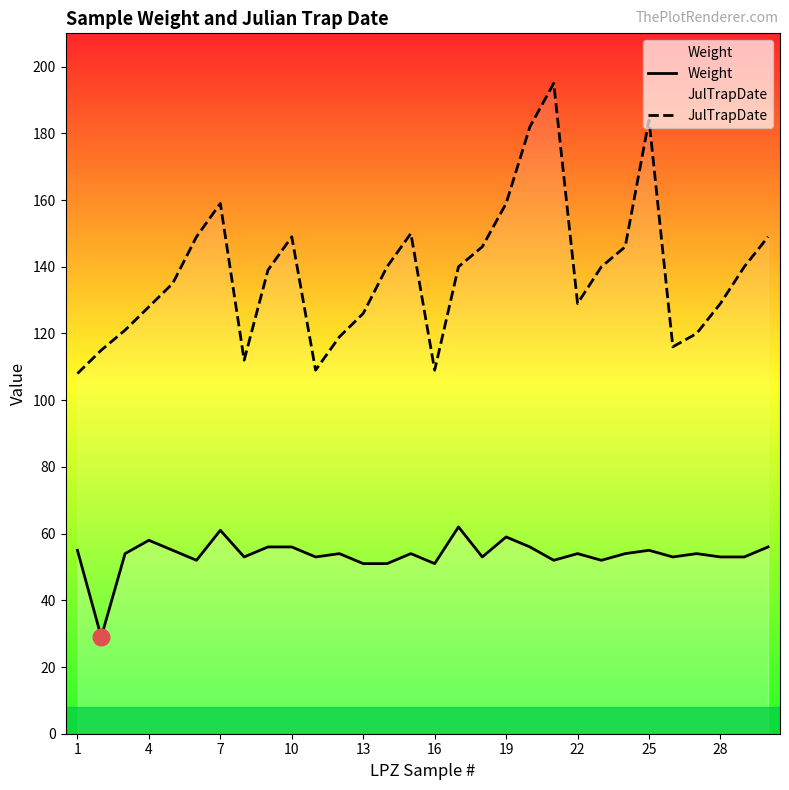

Is it true that Weight equals 37 at 29?

False